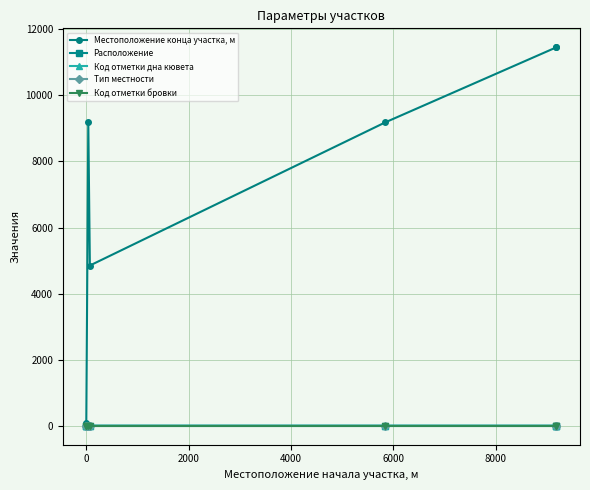

Which series changed the most between 4000 and 8000?

Местоположение конца участка, м